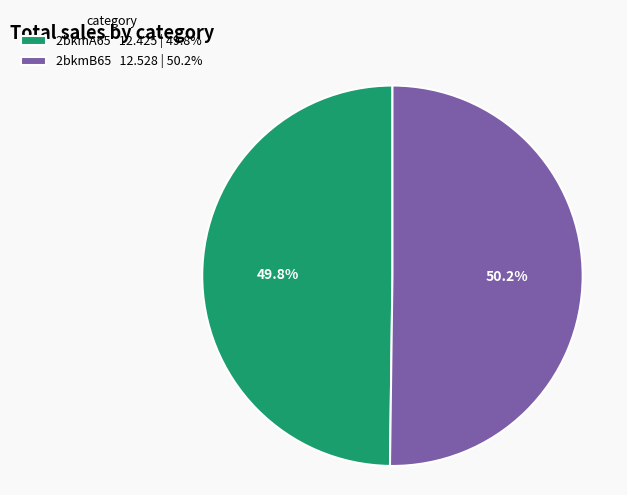

Approximately how many times larger is the value at 2bkmB65 12.528 | 50.2% compared to 2bkmA65 12.425 | 49.8%?

1.0